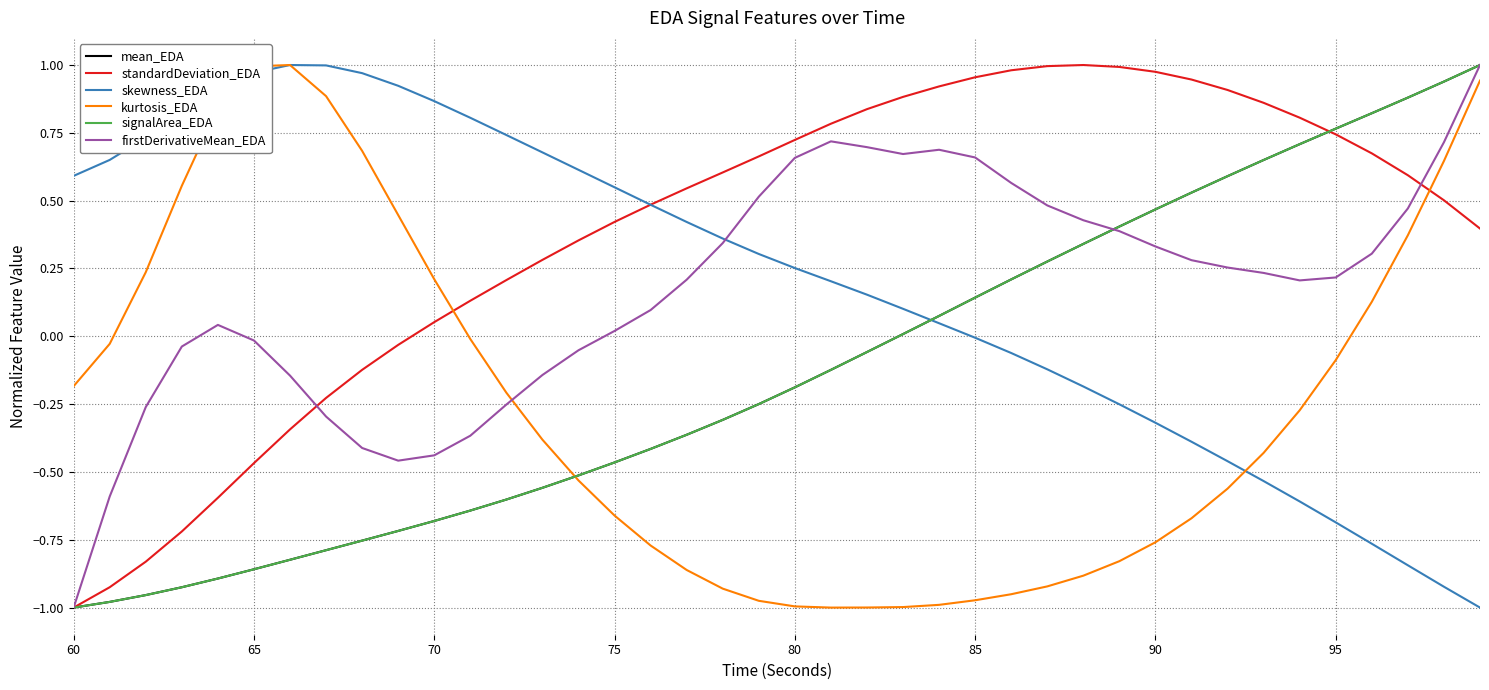

Which series has the largest total across all categories?

standardDeviation_EDA